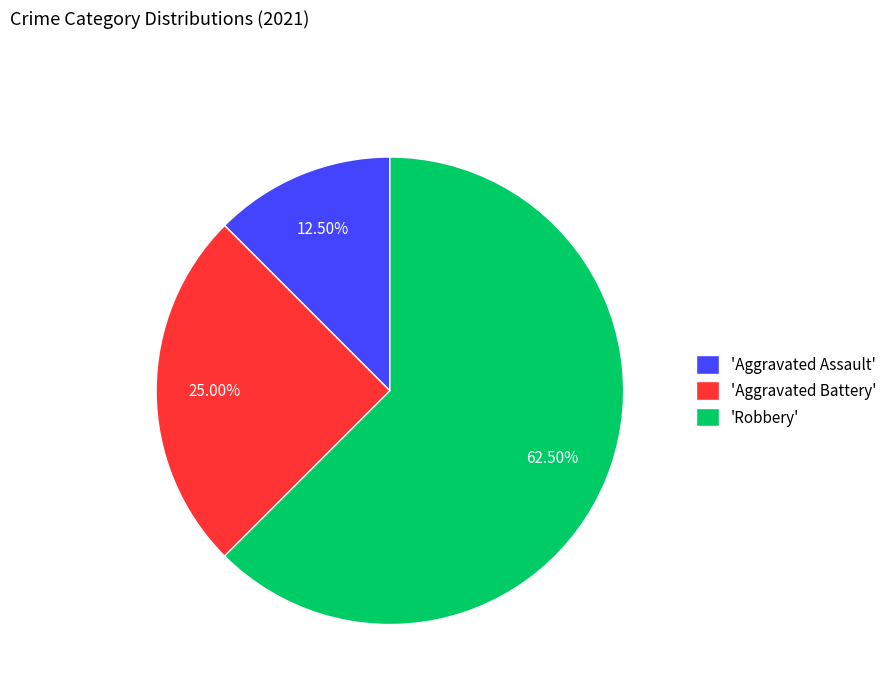

Rank the categories by value from highest to lowest.

'Robbery', 'Aggravated Battery', 'Aggravated Assault'